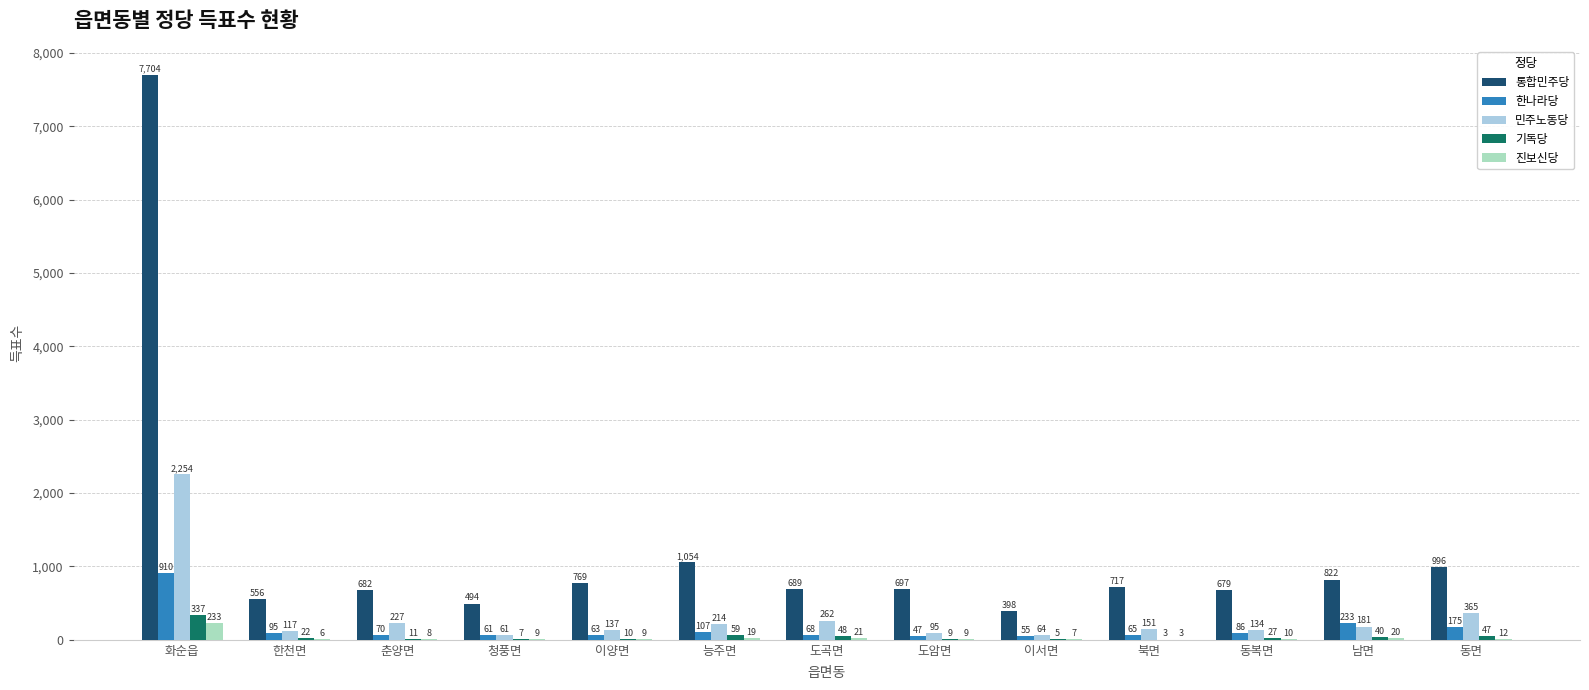

Is it true that 기독당 equals 3 at 북면?

True